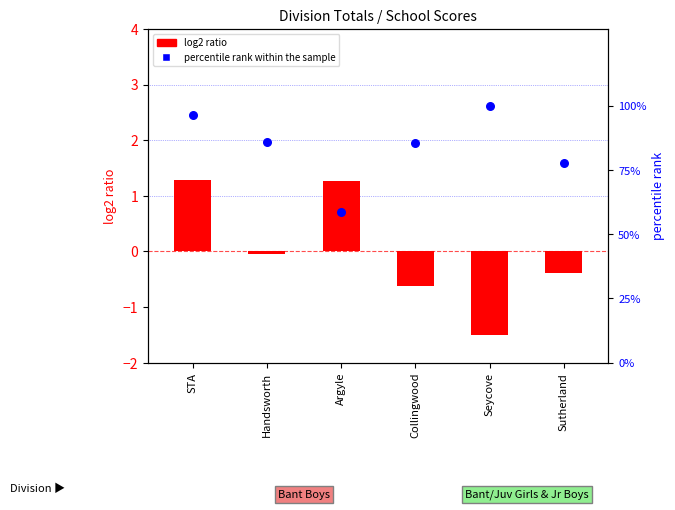

At how many categories does at least one series exceed 50?

6